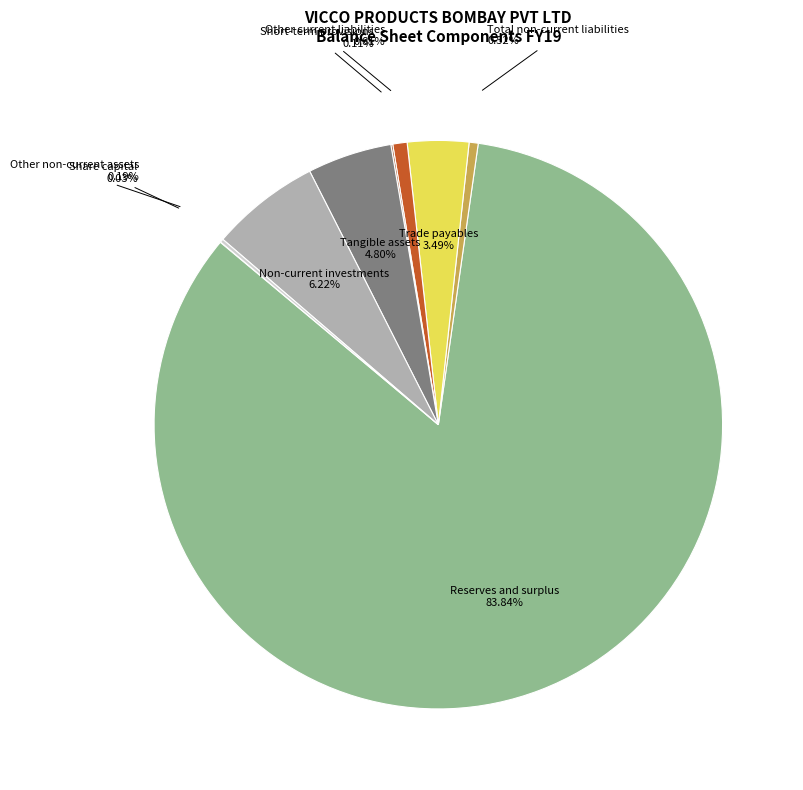

The Total non-current liabilities slice represents 13% of the pie. True or false?

False